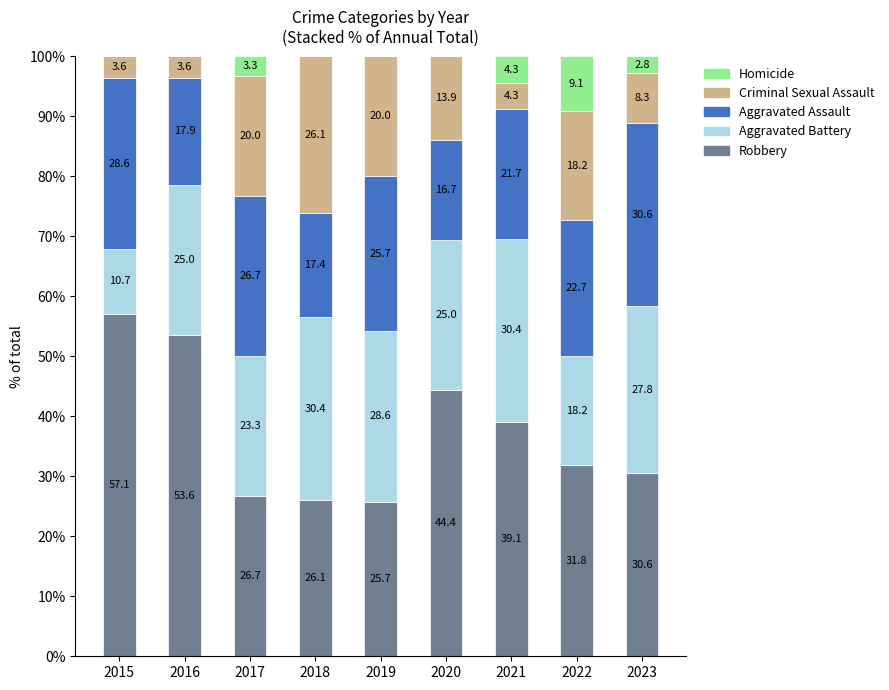

What is the total value across all series at 2020?

100.0